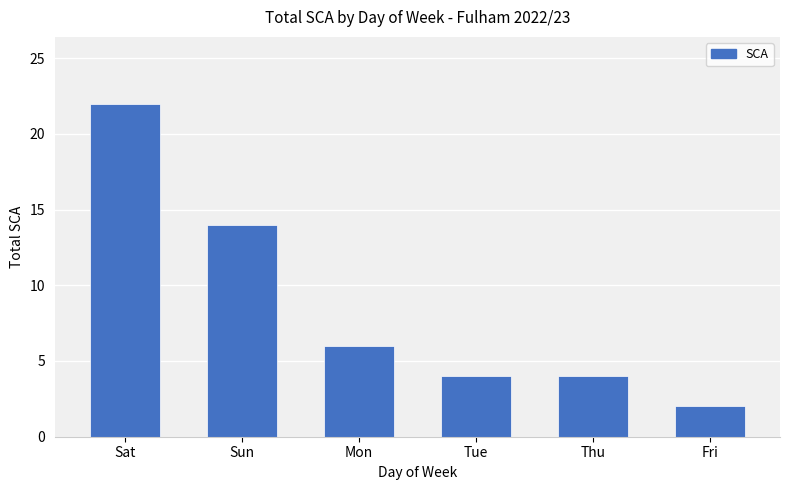

Is it true that the value at Thu is 1?

False